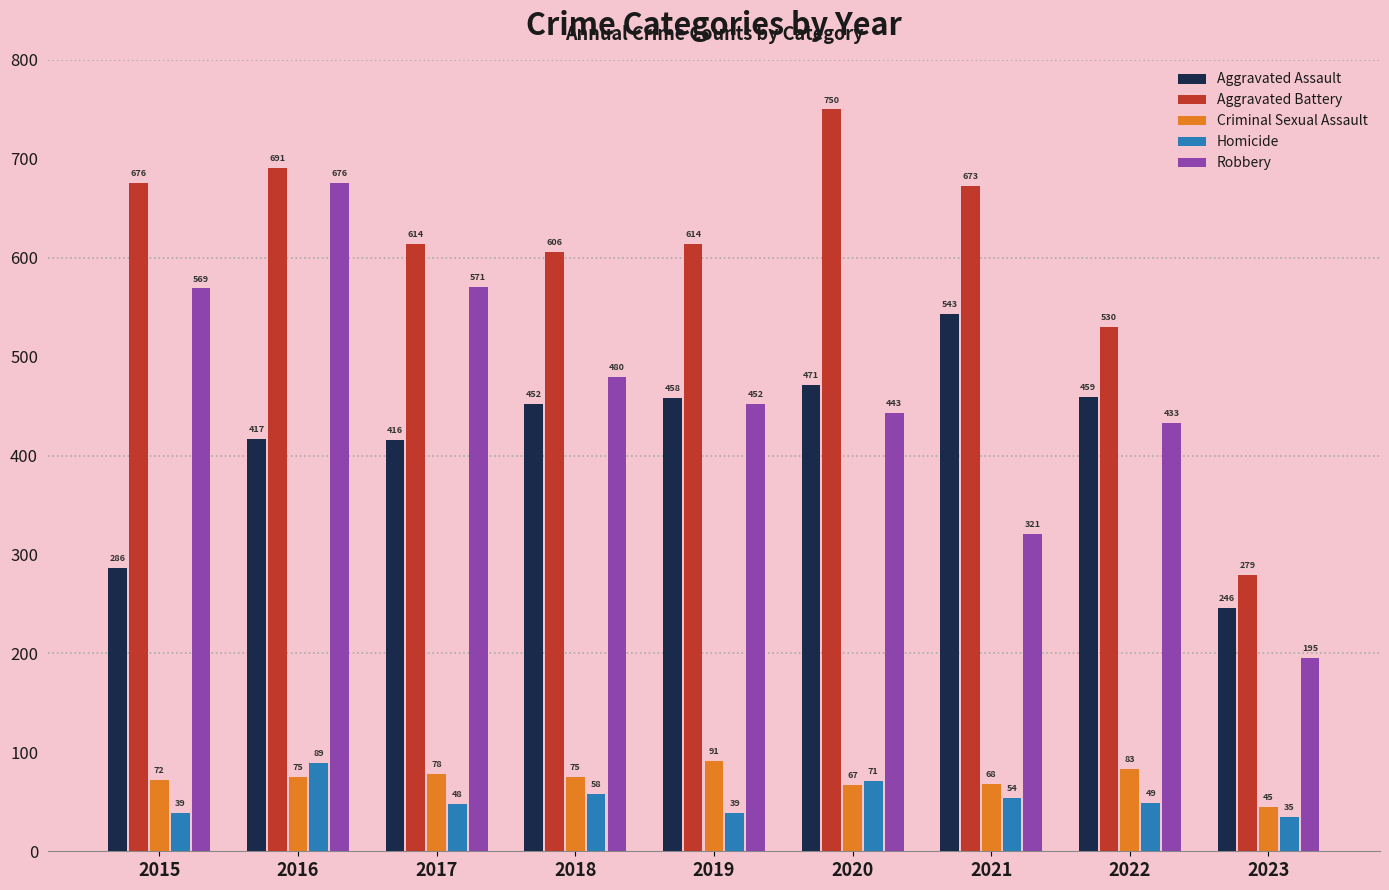

Which series changed the most between 2018 and 2023?

Aggravated Battery